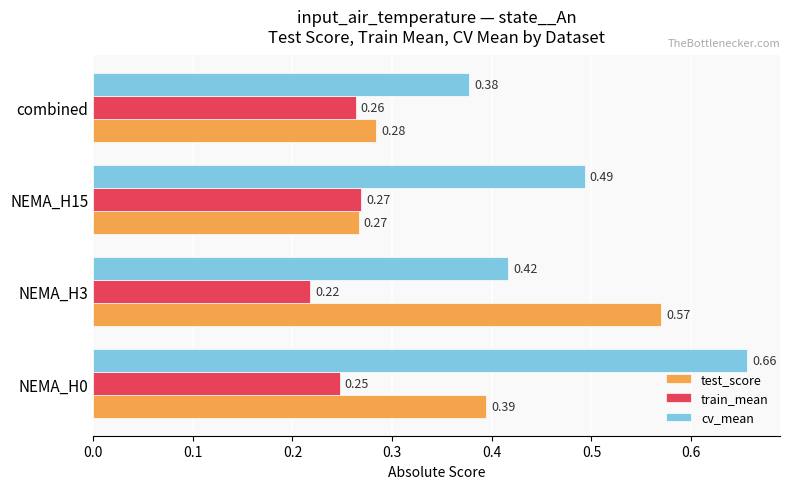

What are all the series names shown in the legend?

test_score, train_mean, cv_mean